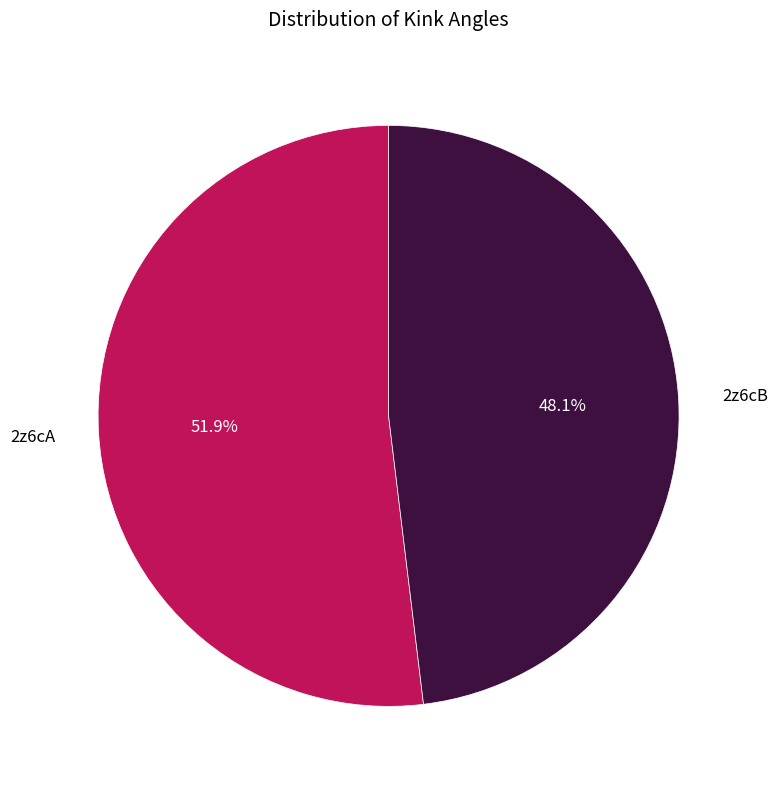

To the nearest percent, what is the difference between the largest and smallest slice percentages?

4%